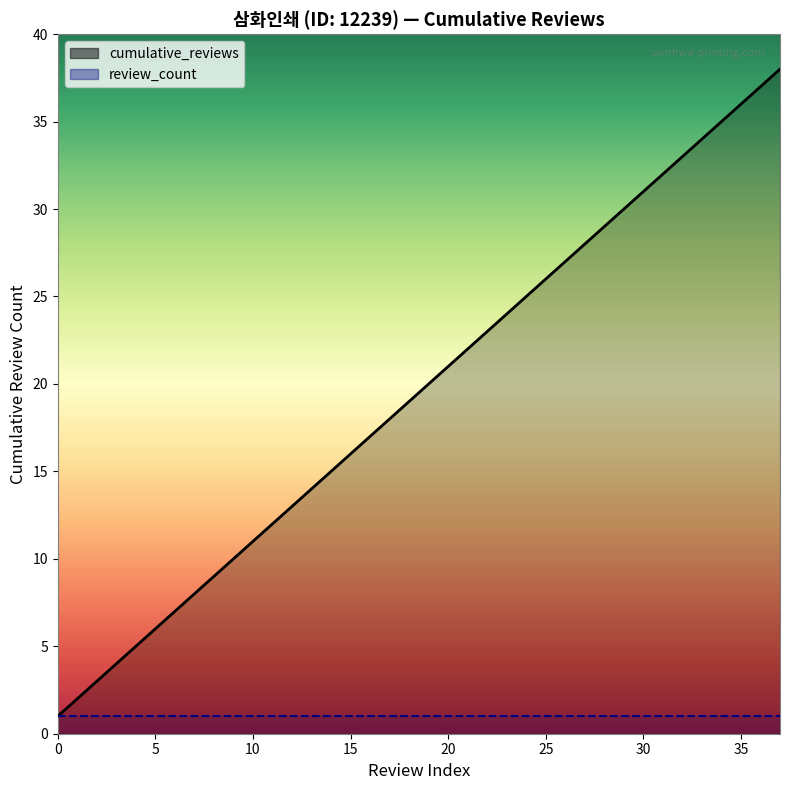

The value at 1 is 2. True or false?

True